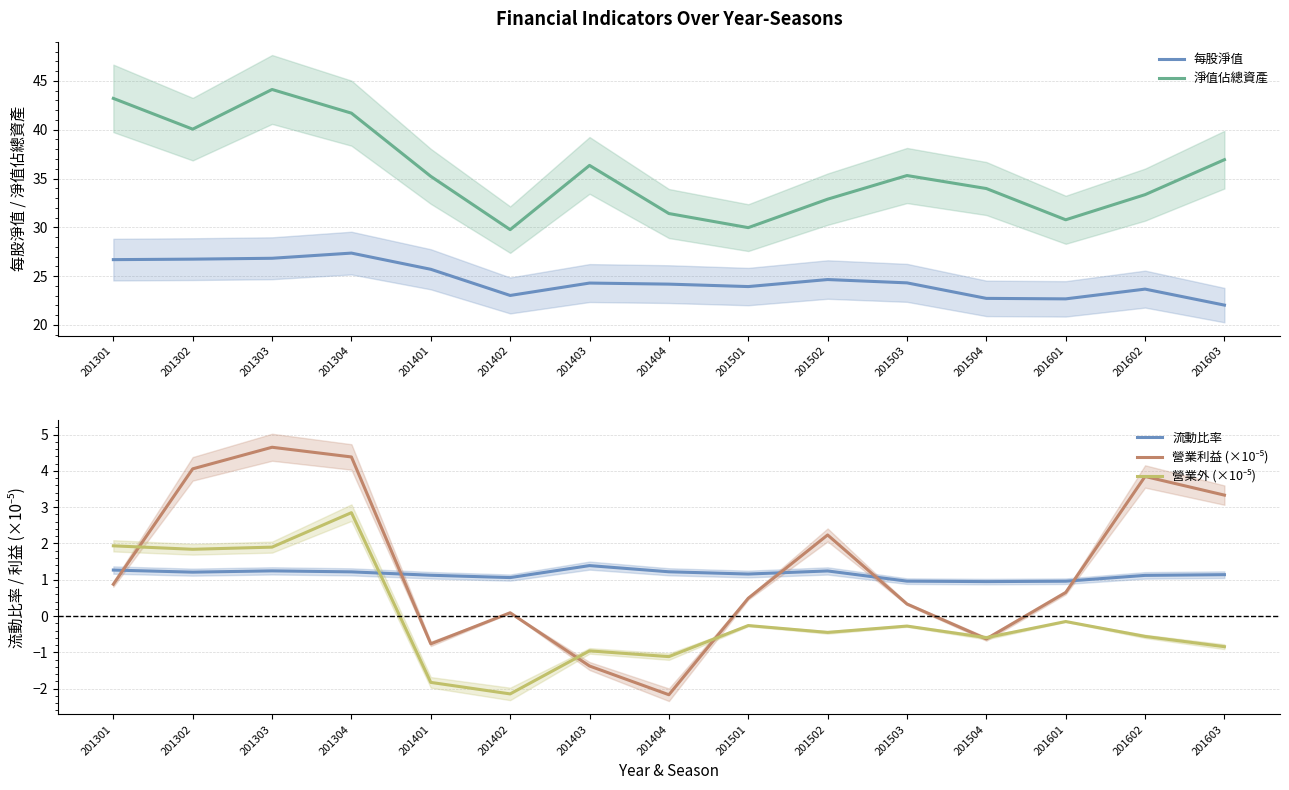

How many series are shown in this chart?

5